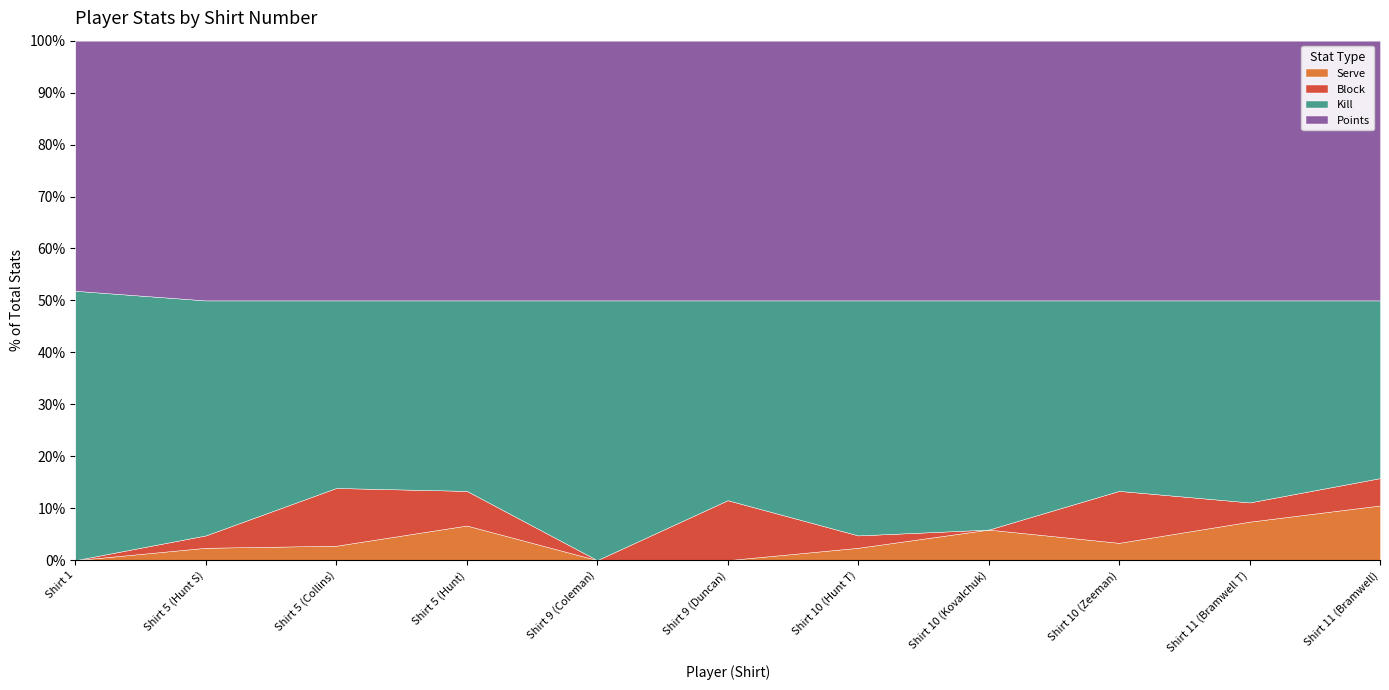

Does the chart display data point markers on the line(s)?

No